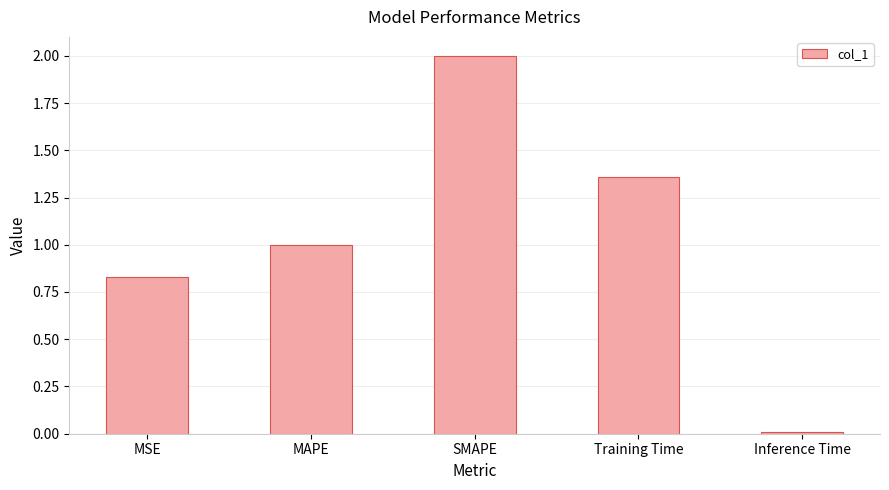

What position from the left is MSE?

1